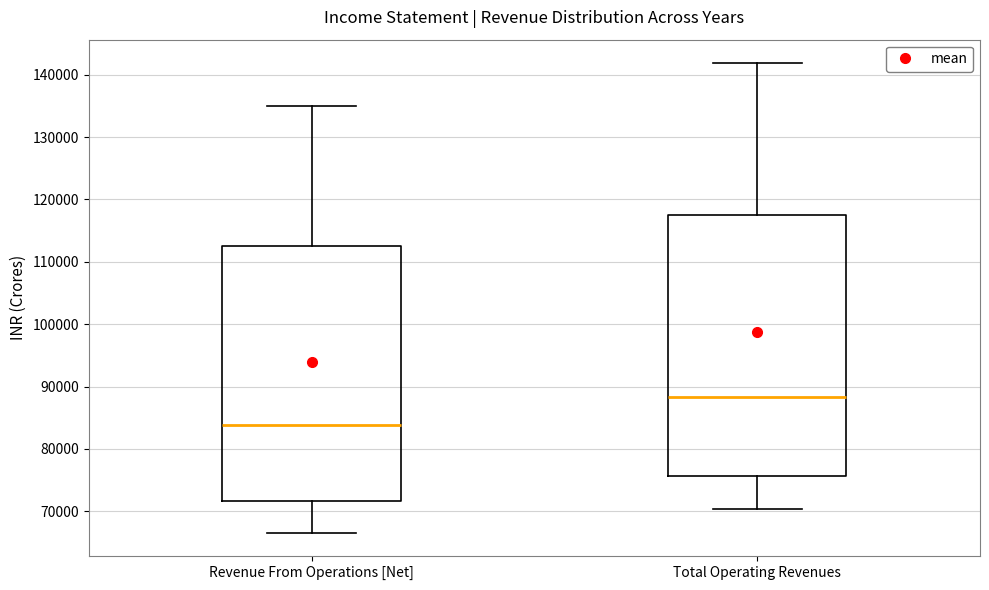

Where does the median line of the box for Revenue From Operations [Net] sit on the y-axis? The values are not printed on the chart, so give them approximately, as read against the axis.

84000